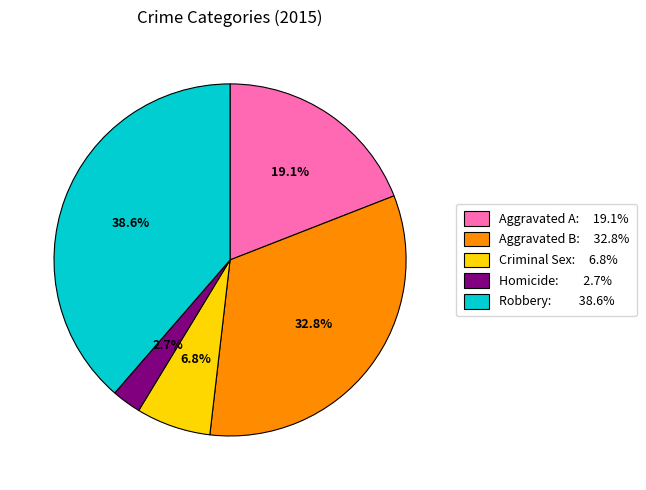

Does any single category account for the majority?

No